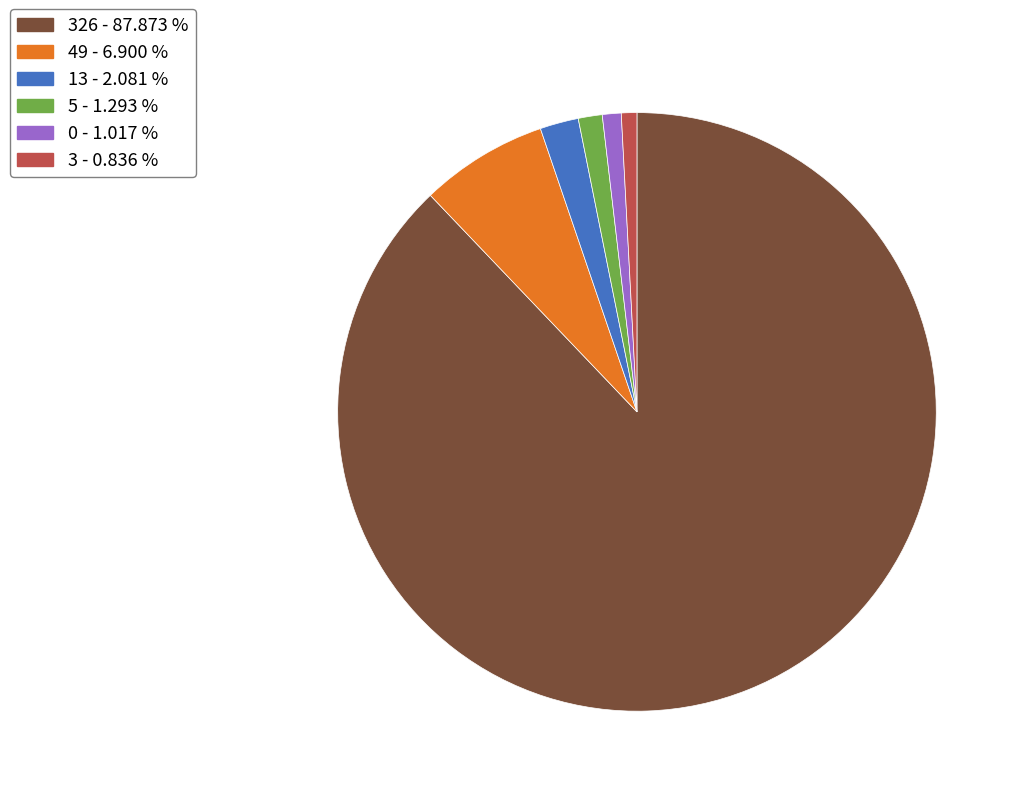

Is there any slice that represents more than half of the pie?

Yes